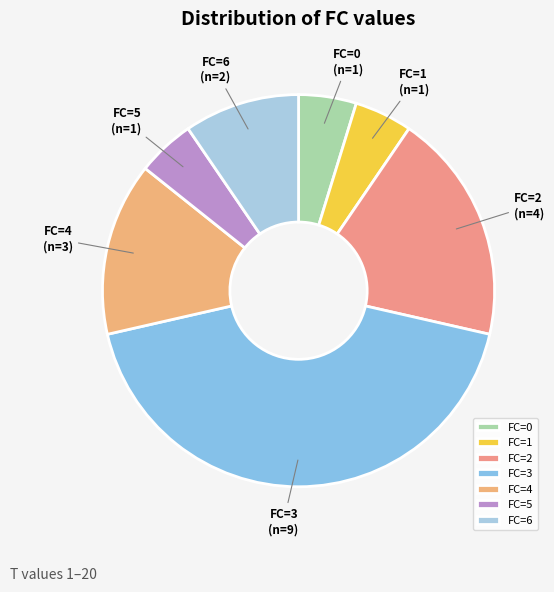

Between FC=2 and FC=0, which is larger?

FC=2